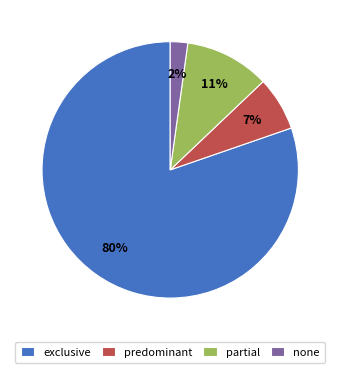

How many segments does this pie chart have?

4